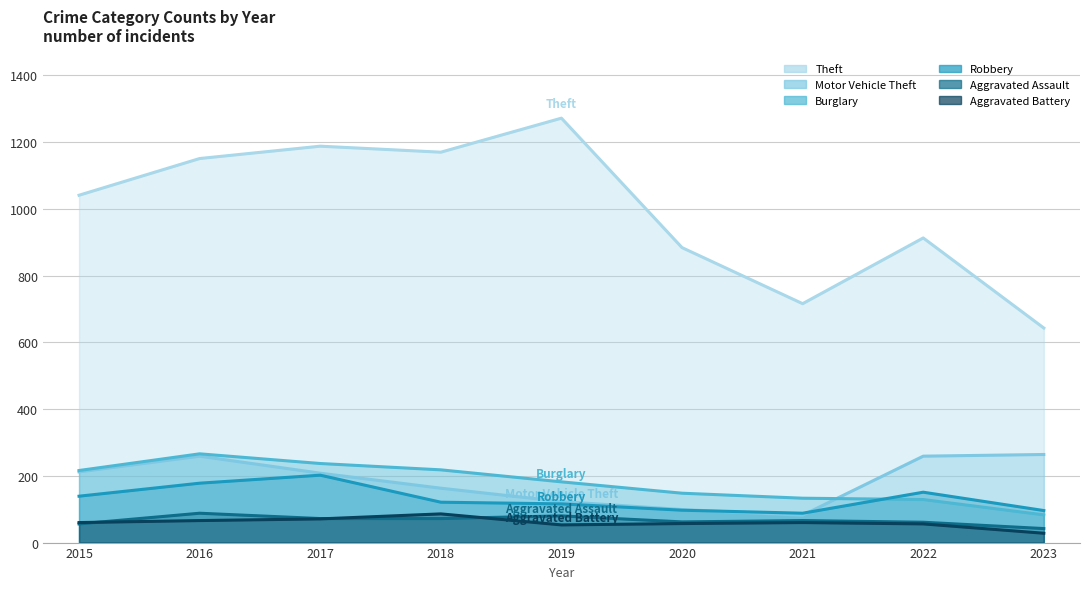

True or false: Motor Vehicle Theft and Burglary cross at least once.

True